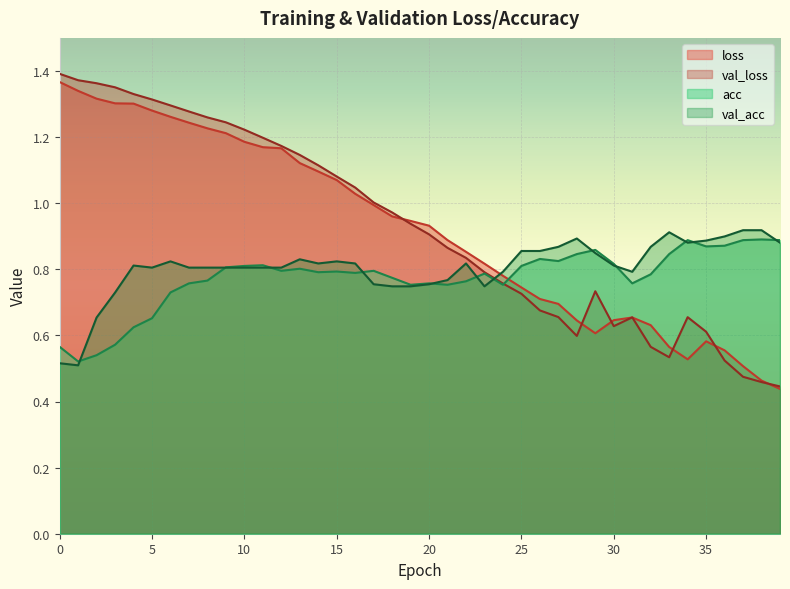

What is the average value of the val_loss series?

0.9